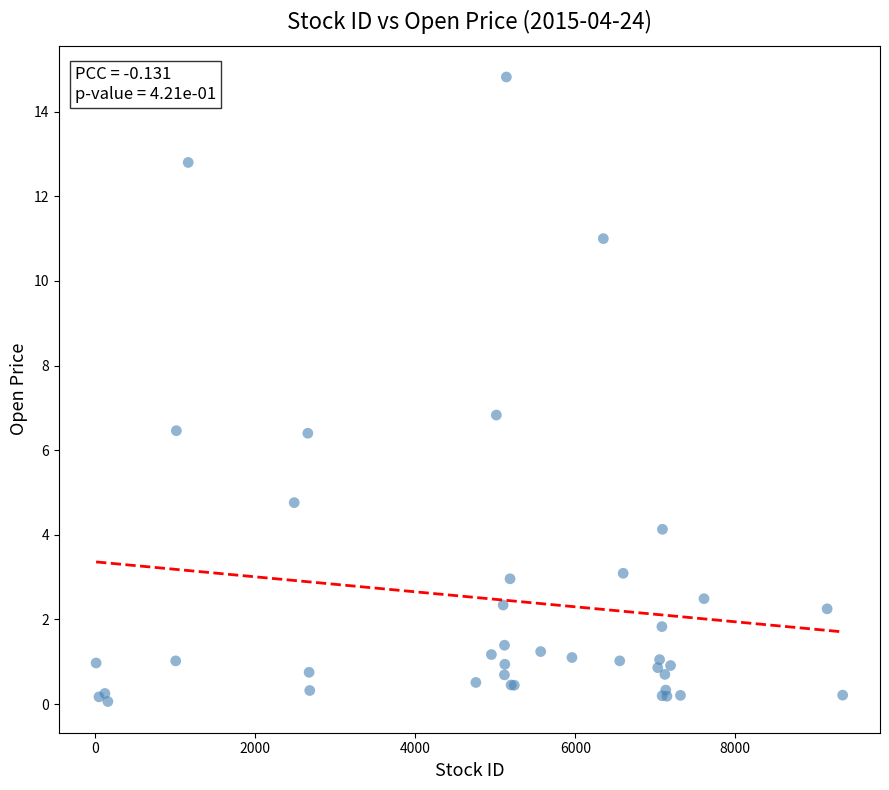

What Y value in the scatter plot is closest to 7?

6.8